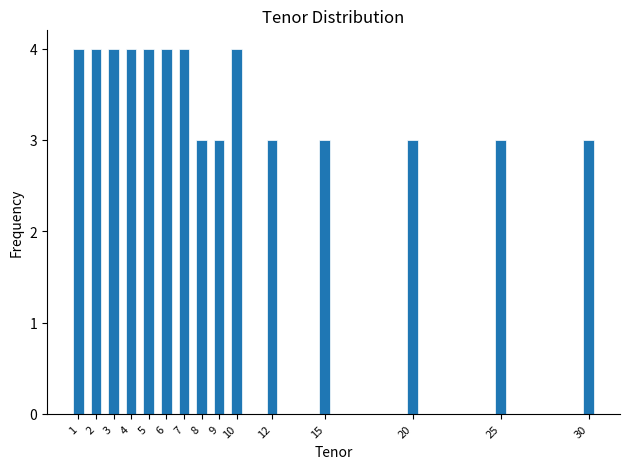

Reading right to left, extract all data points from this chart.

30=3	25=3	20=3	15=3	12=3	10=4	9=3	8=3	7=4	6=4	5=4	4=4	3=4	2=4	1=4